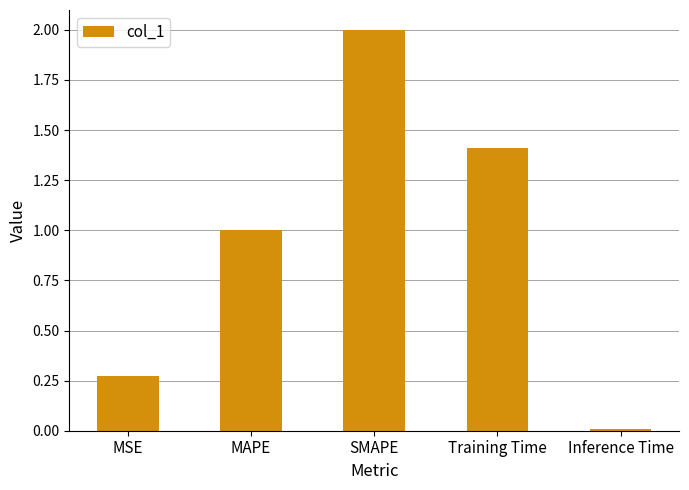

List the labels in order of value, smallest first.

Inference Time, MSE, MAPE, Training Time, SMAPE